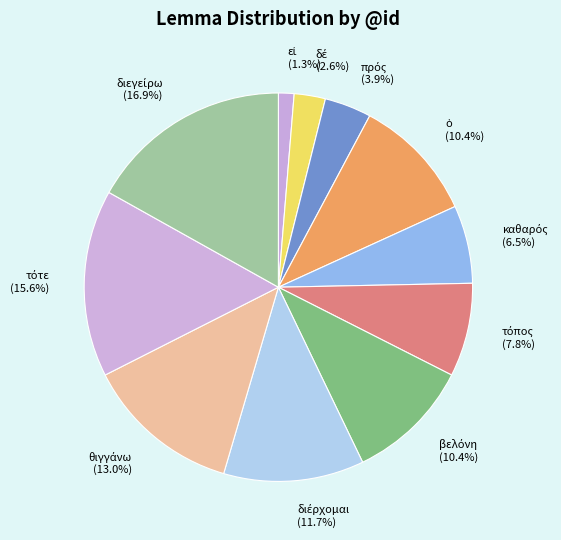

Is there a majority slice in this chart?

No